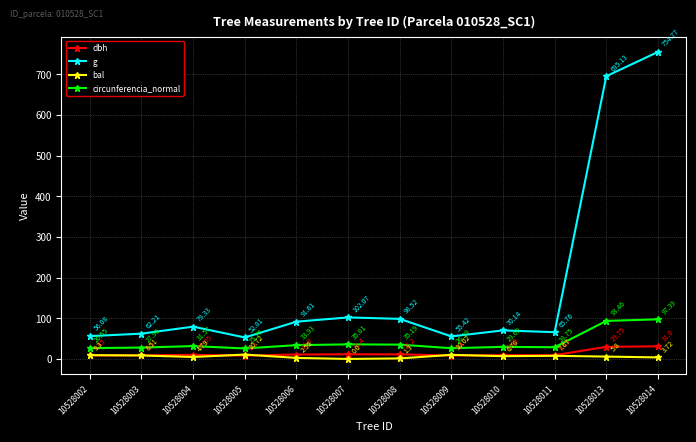

True or false: g and dbh cross at least once.

False